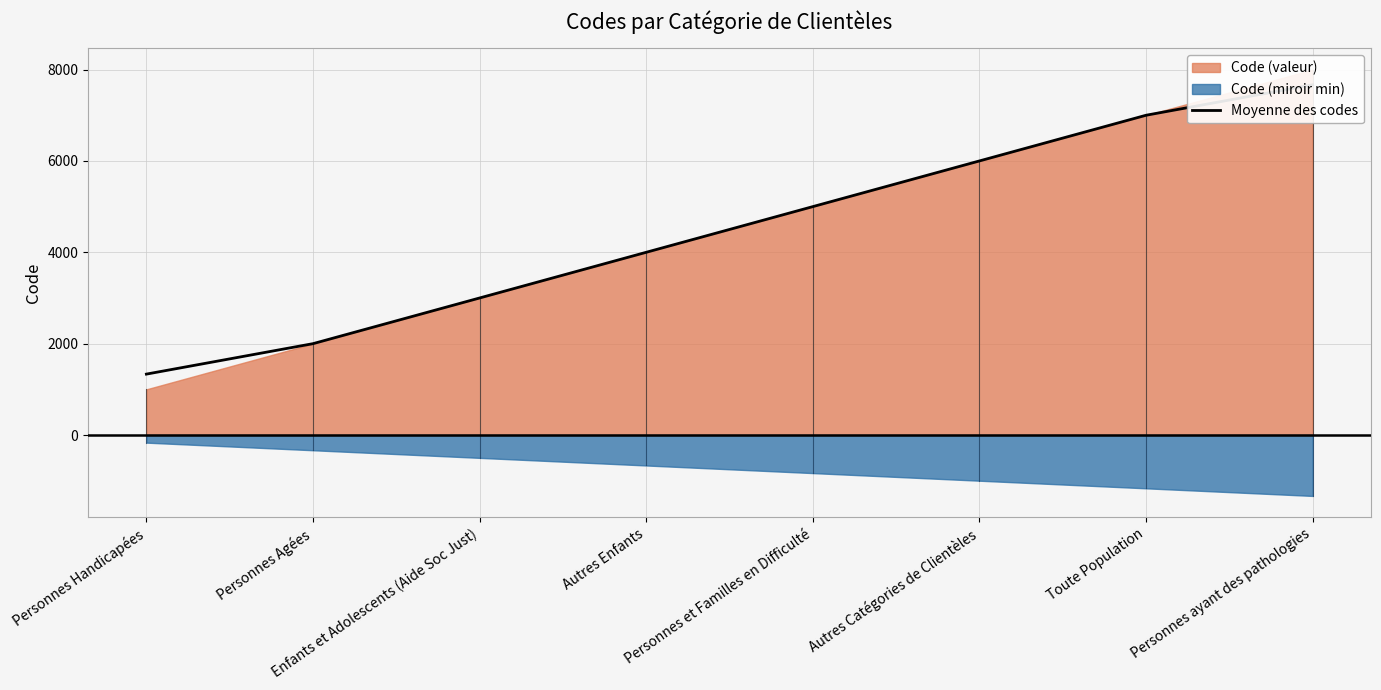

How many categories are shown in the chart?

8